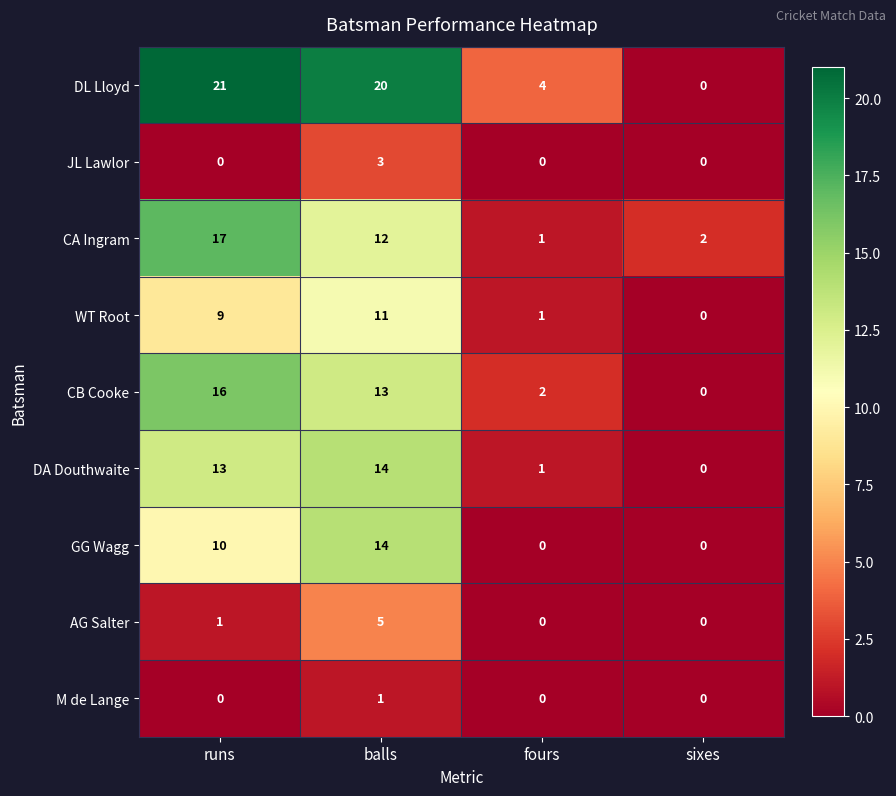

The value of DL Lloyd at balls is 20. True or false?

True